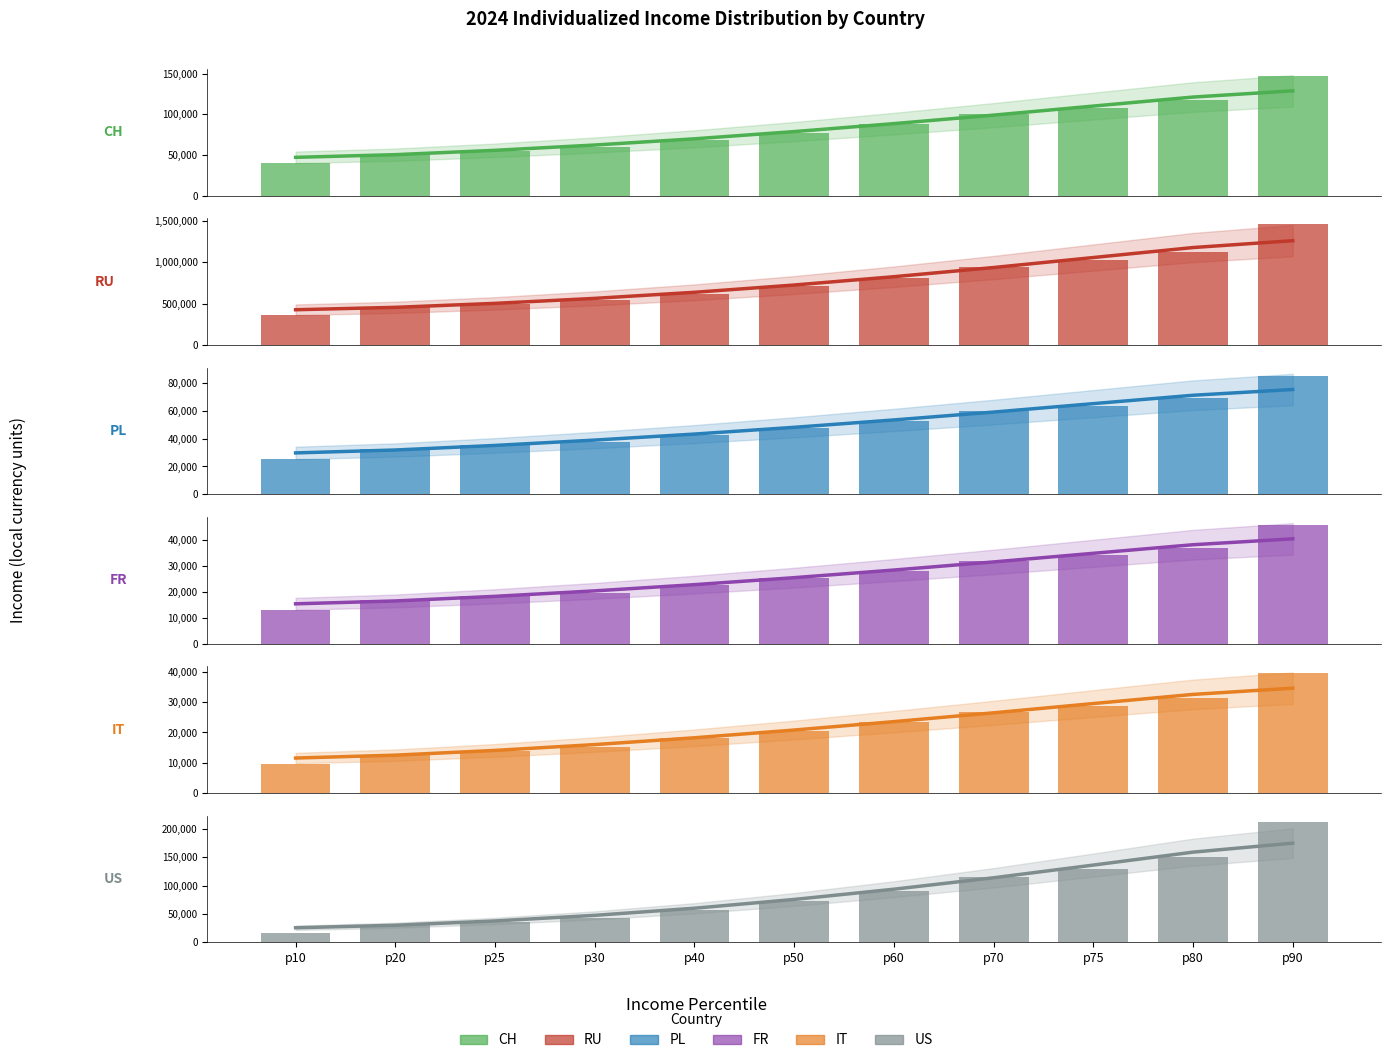

Rank the series by their maximum value, from lowest to highest.

IT, FR, PL, CH, US, RU